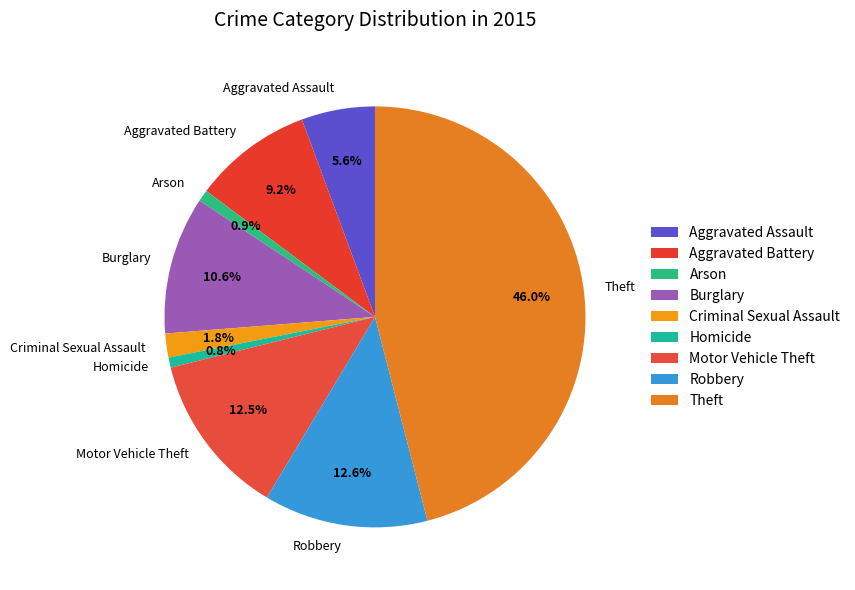

To the nearest percent, what is the difference between the Aggravated Battery and Homicide slice percentages?

8%